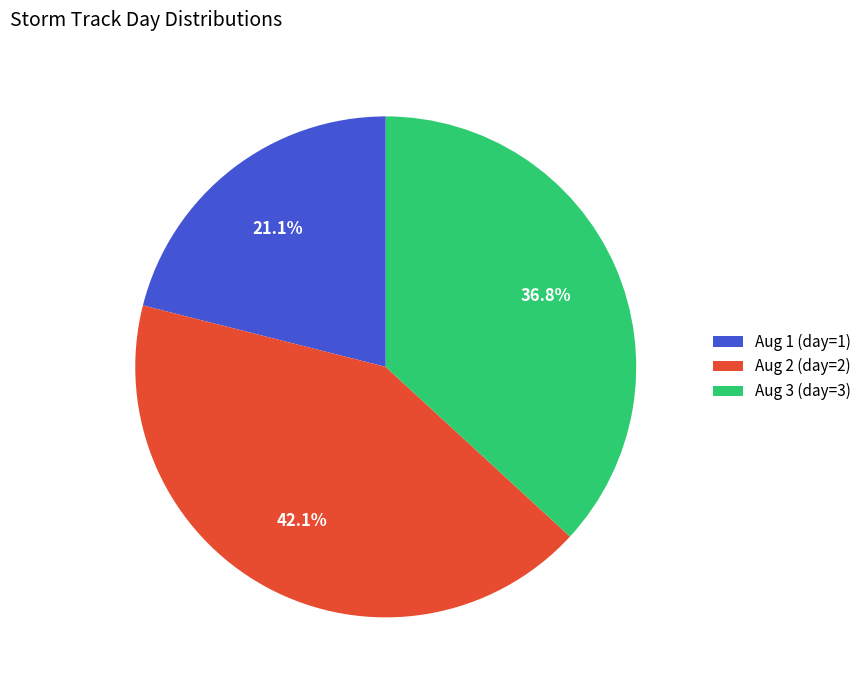

How many segments does this pie chart have?

3